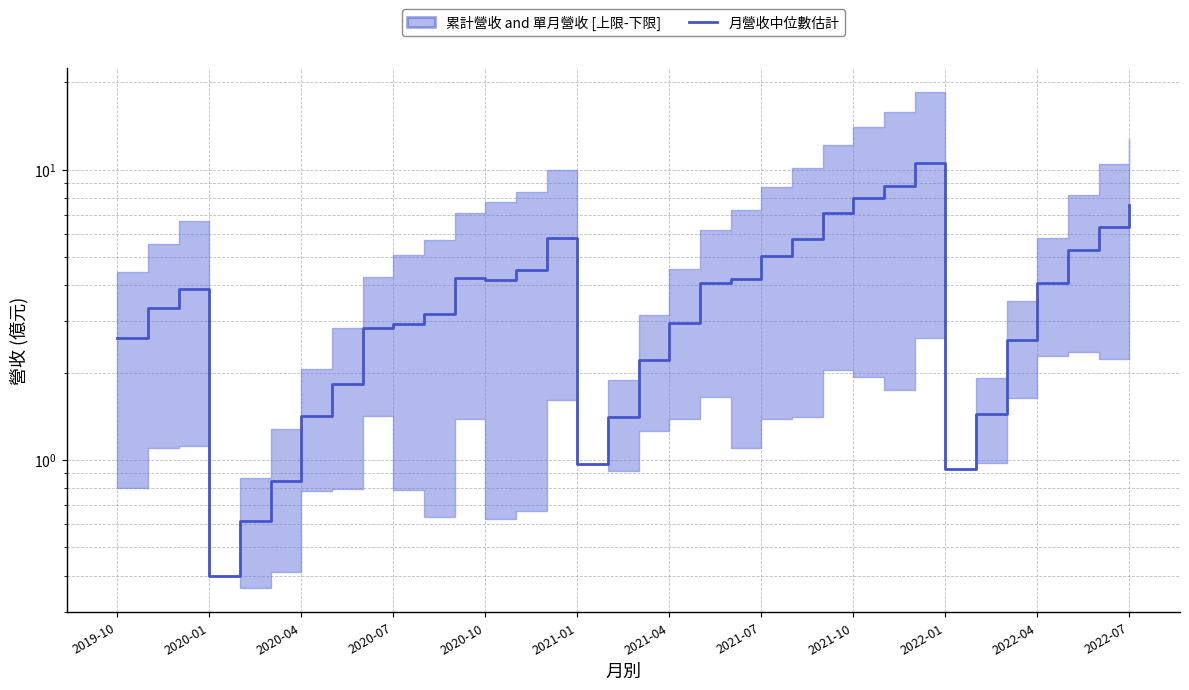

How many values exceed 3?

19